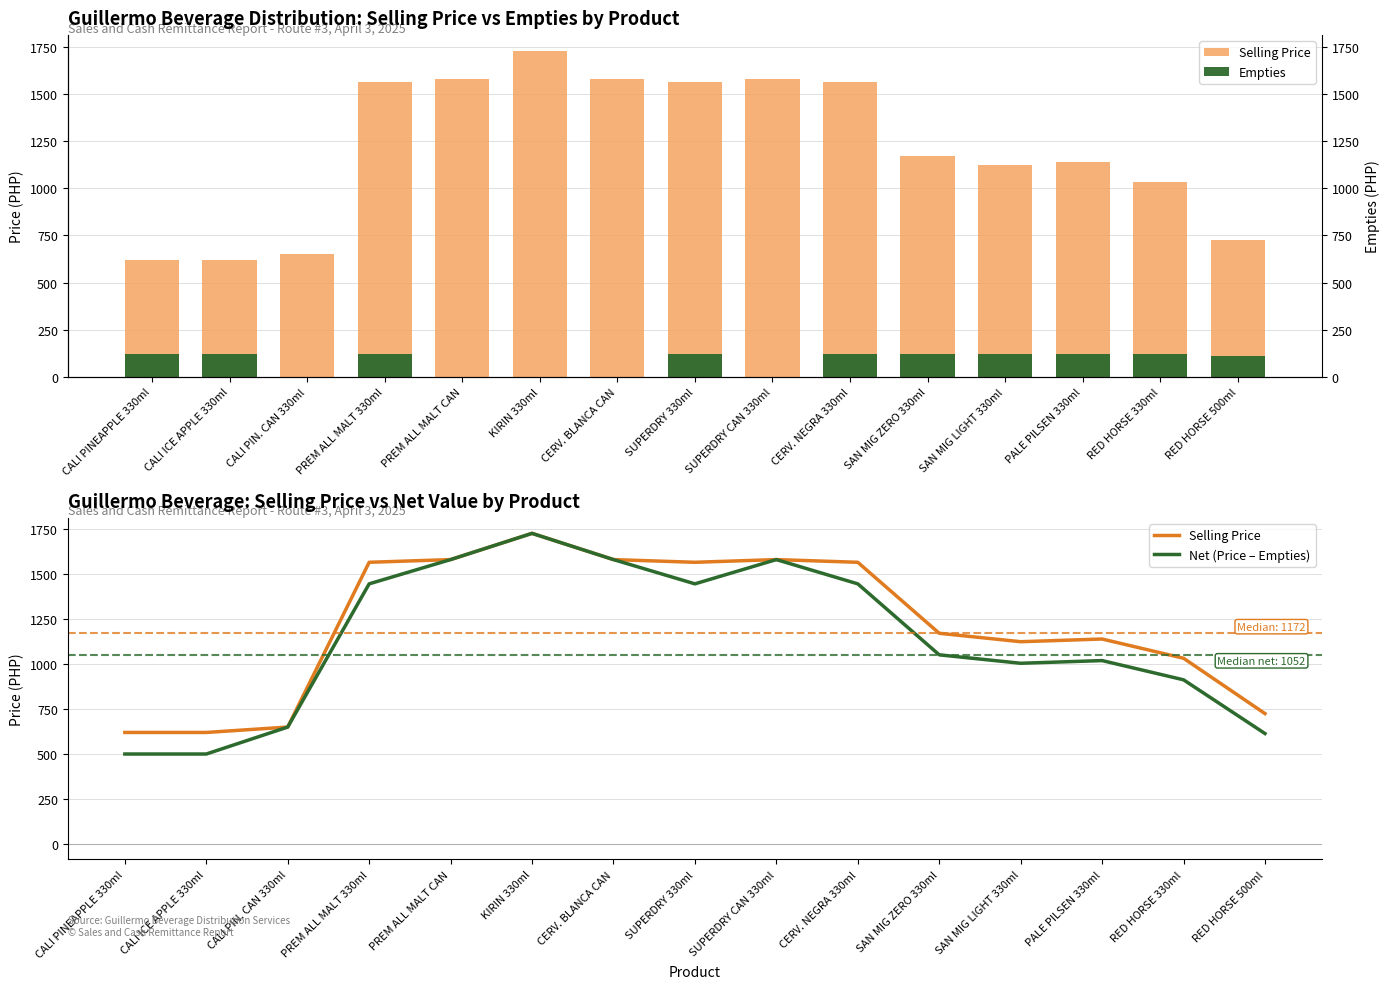

Which category has the lowest value across all series?

CALI PIN. CAN 330ml